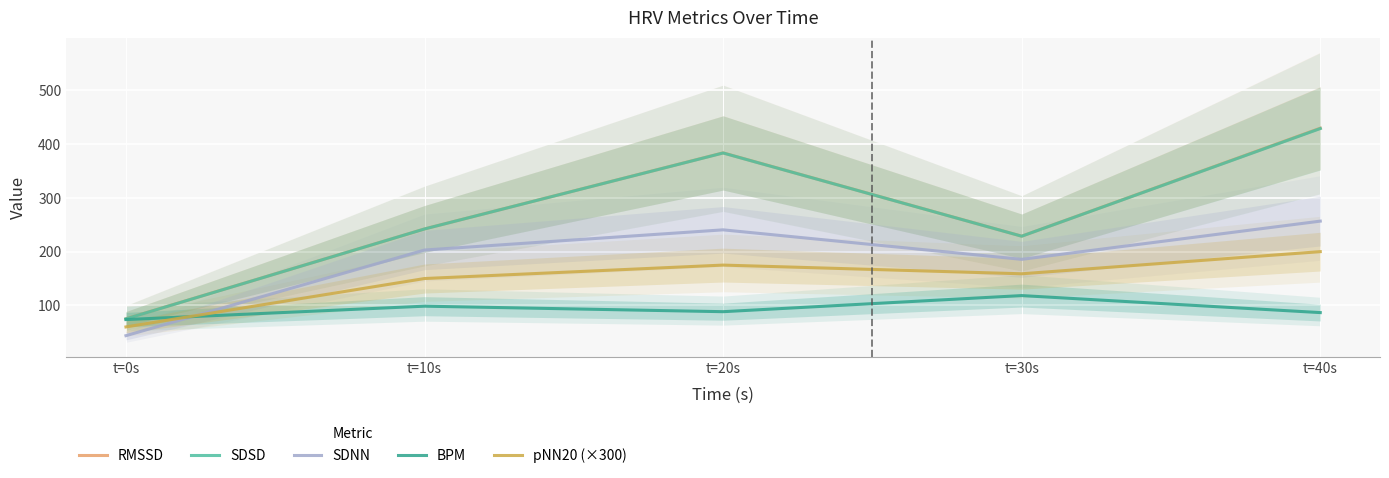

Does the chart display data point markers on the line(s)?

No